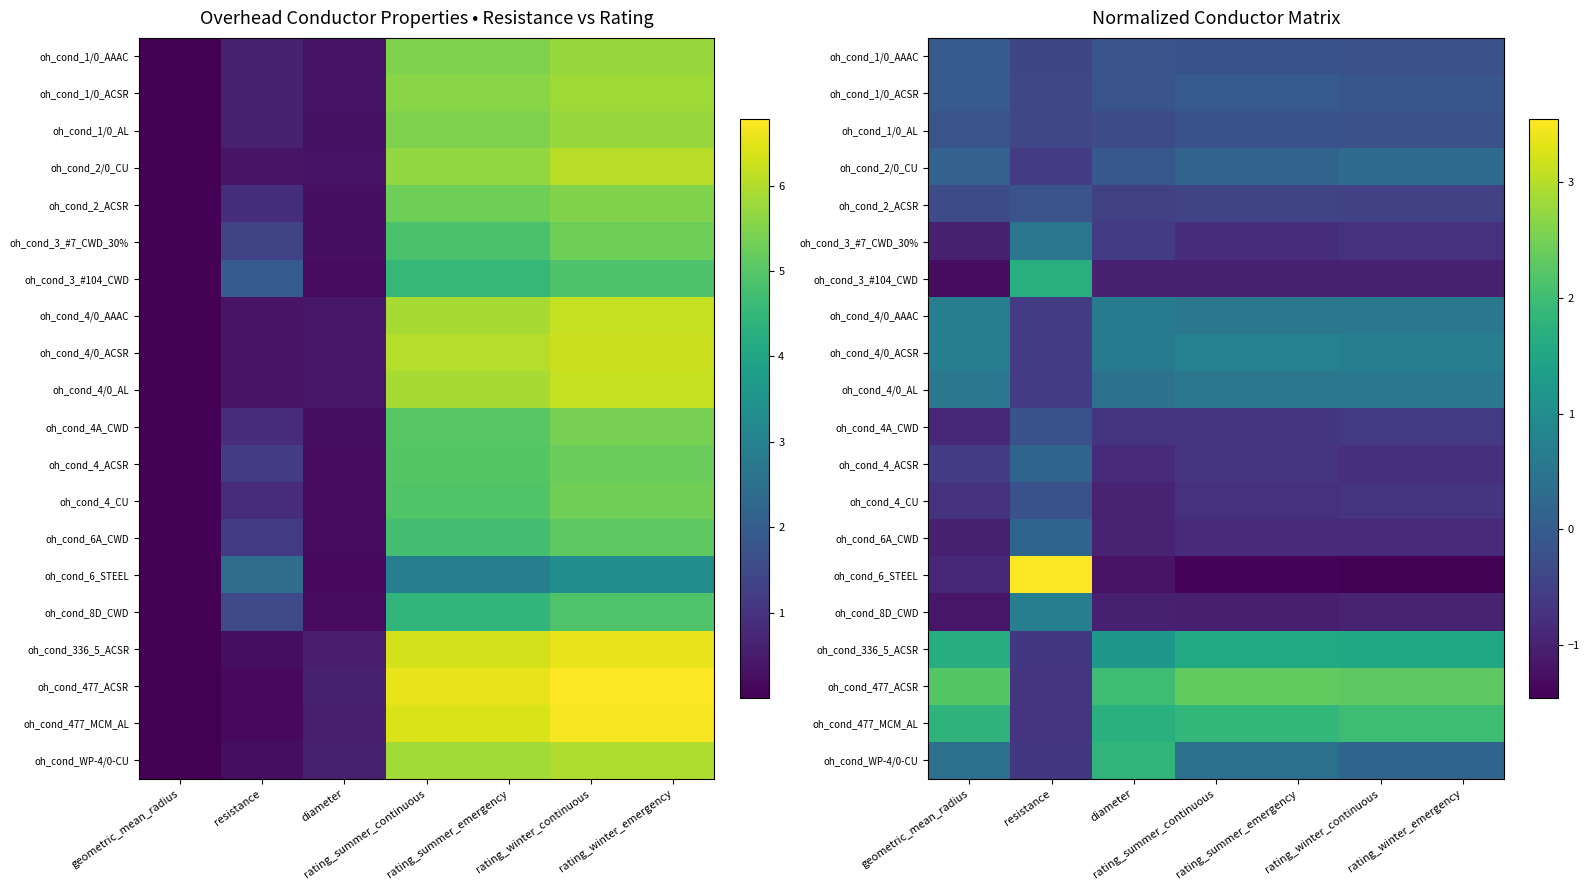

Rank the series by their maximum value, from lowest to highest.

oh_cond_4_CU, oh_cond_4A_CWD, oh_cond_2_ACSR, oh_cond_1/0_AL, oh_cond_1/0_AAAC, oh_cond_1/0_ACSR, oh_cond_6A_CWD, oh_cond_4_ACSR, oh_cond_2/0_CU, oh_cond_3_#7_CWD_30%, oh_cond_4/0_AL, oh_cond_4/0_AAAC, oh_cond_8D_CWD, oh_cond_4/0_ACSR, oh_cond_336_5_ACSR, oh_cond_3_#104_CWD, oh_cond_WP-4/0-CU, oh_cond_477_MCM_AL, oh_cond_477_ACSR, oh_cond_6_STEEL